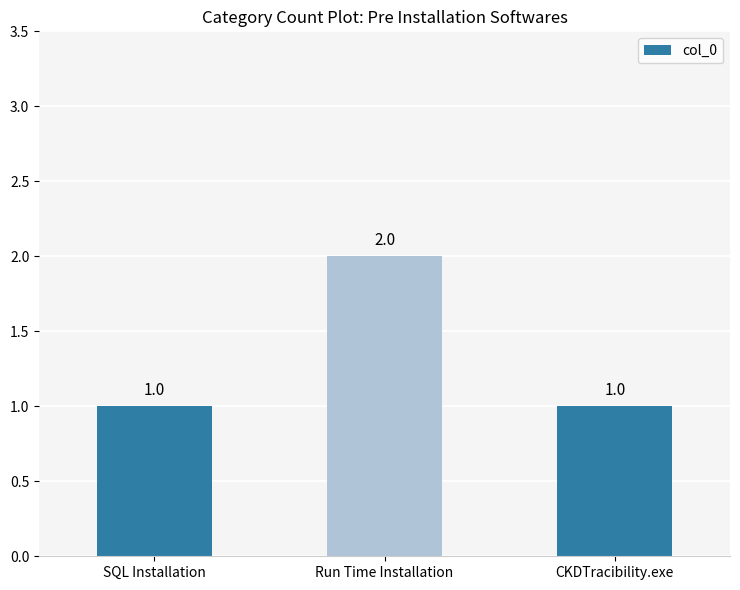

How many bars are there in total?

3